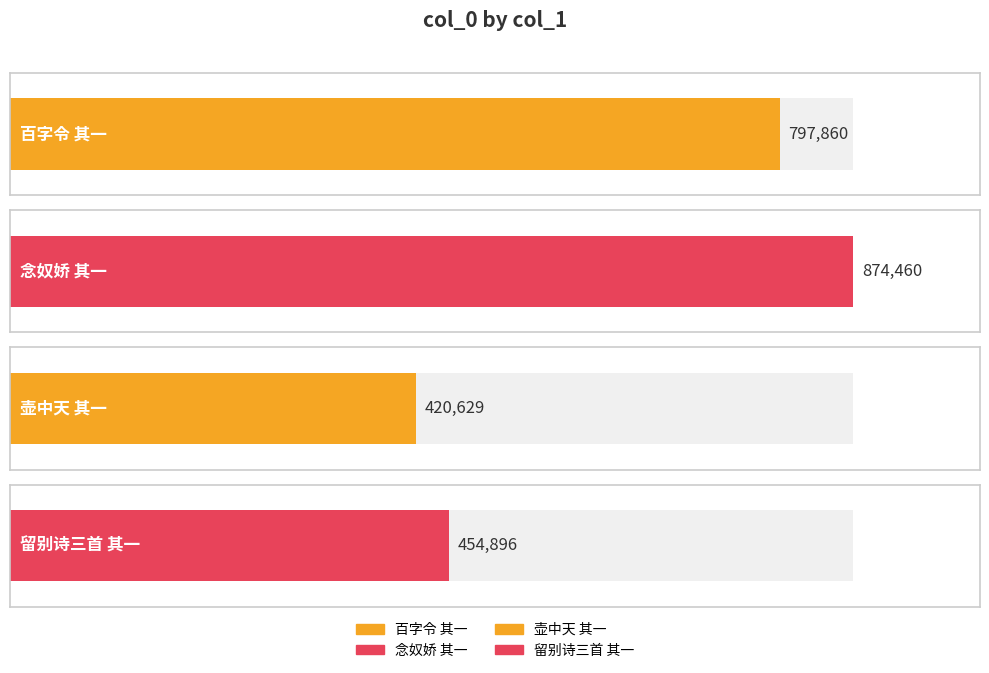

What is the difference between the second highest and second lowest values?

342964